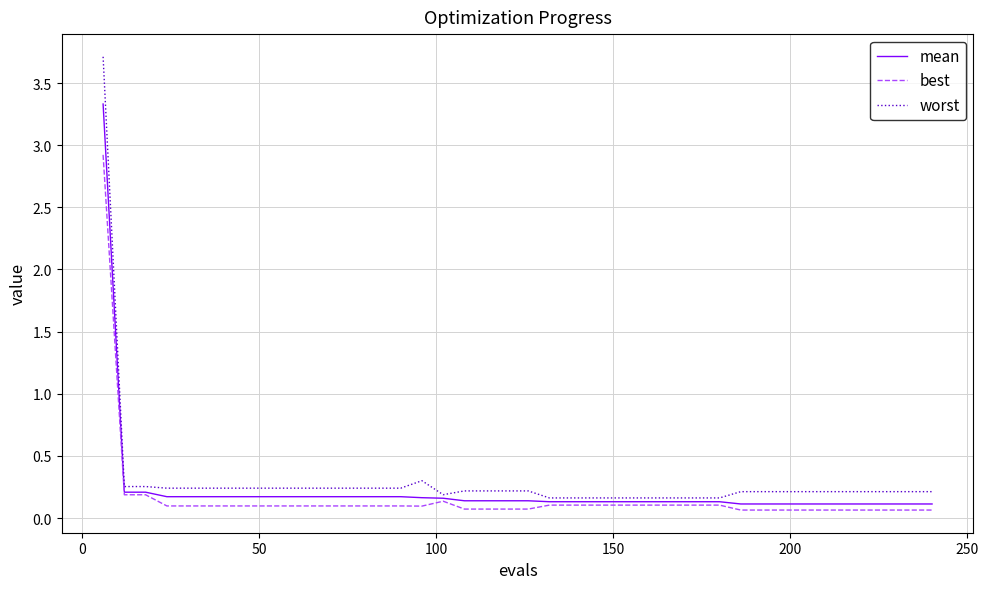

At how many categories does at least one series exceed 1?

1